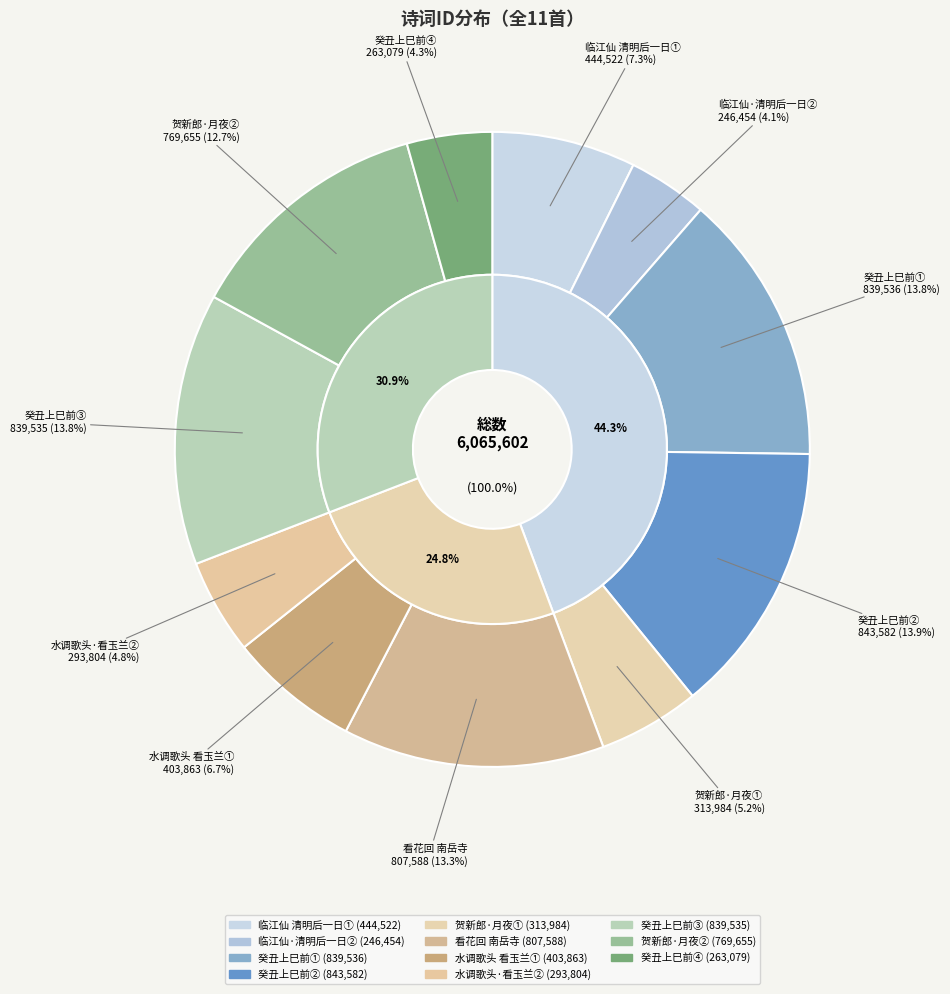

What is the change in value from 839536 to 839535?

-1